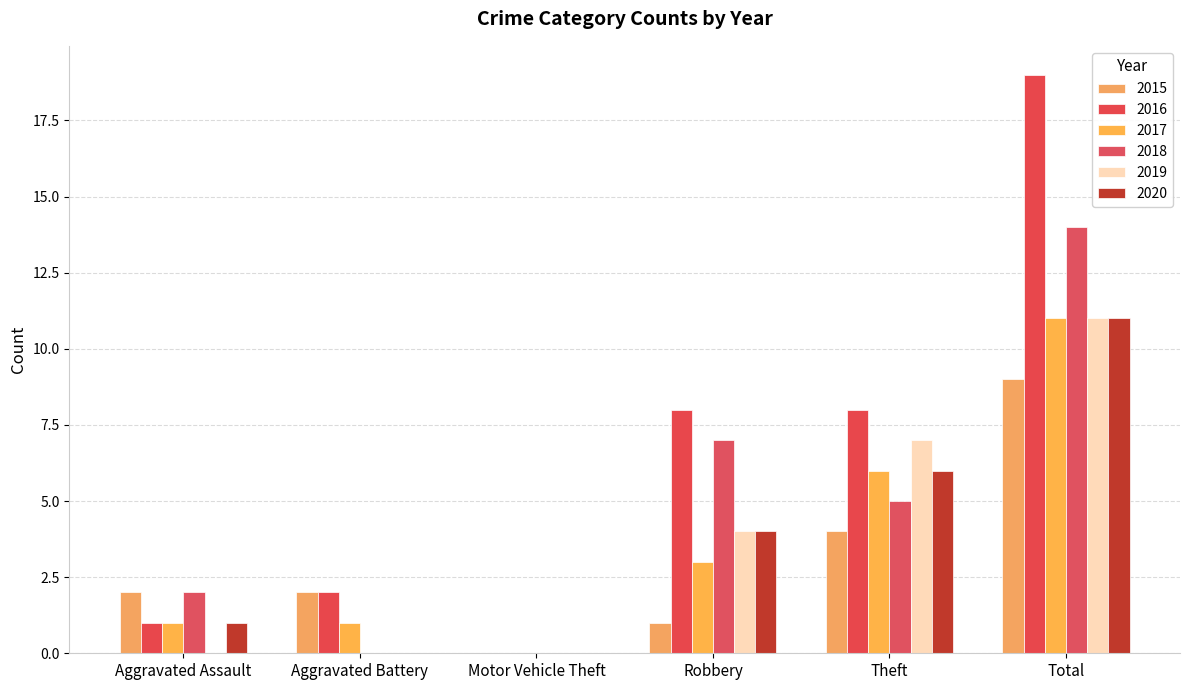

What is the difference between the highest and lowest values at Theft?

4